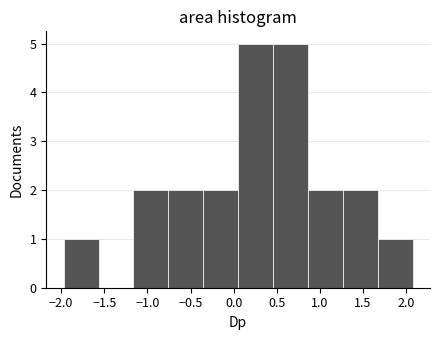

Reading left to right, list every bar in this chart as the range it spans on the x-axis followed by its height. Neither the bar edges nor the heights are printed on the chart, so give them approximately, as read against the axes.

-1.95 to -1.55: 1
-1.55 to -1.15: 0
-1.15 to -0.75: 2
-0.75 to -0.35: 2
-0.35 to 0.05: 2
0.05 to 0.45: 5
0.45 to 0.85: 5
0.85 to 1.25: 2
1.25 to 1.65: 2
1.65 to 2.05: 1